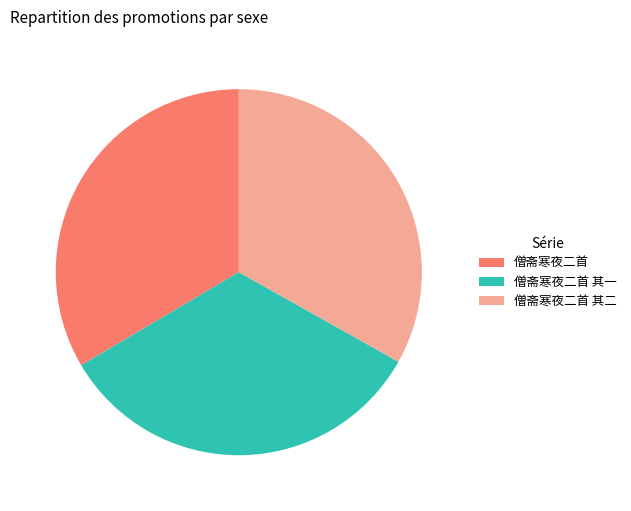

True or false: 僧斋寒夜二首 其二 accounts for 19% of the total.

False